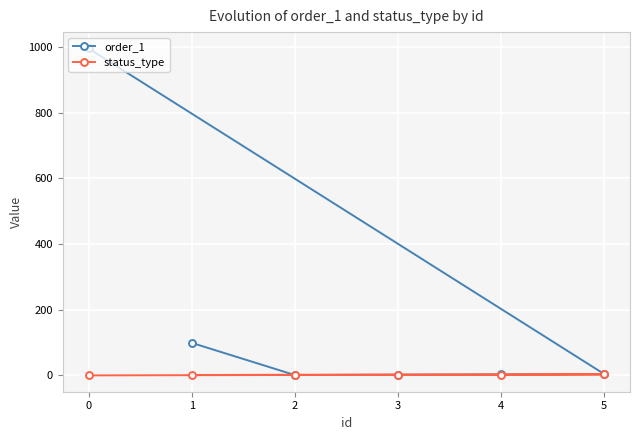

Rank the series at 5 from highest to lowest value.

order_1, status_type